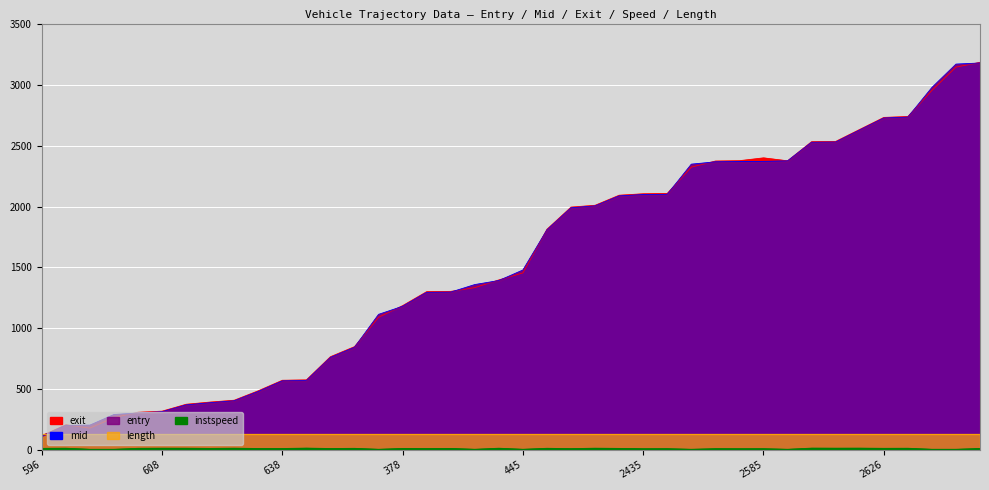

What is the difference between the highest and lowest values at 2570?

2519.8